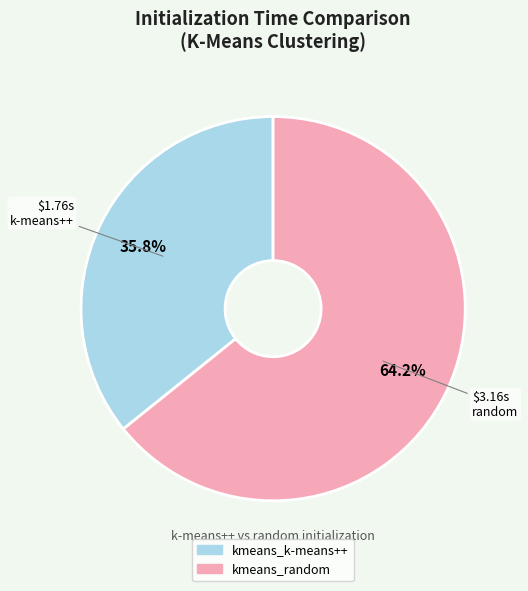

How many slices are in this pie chart?

2